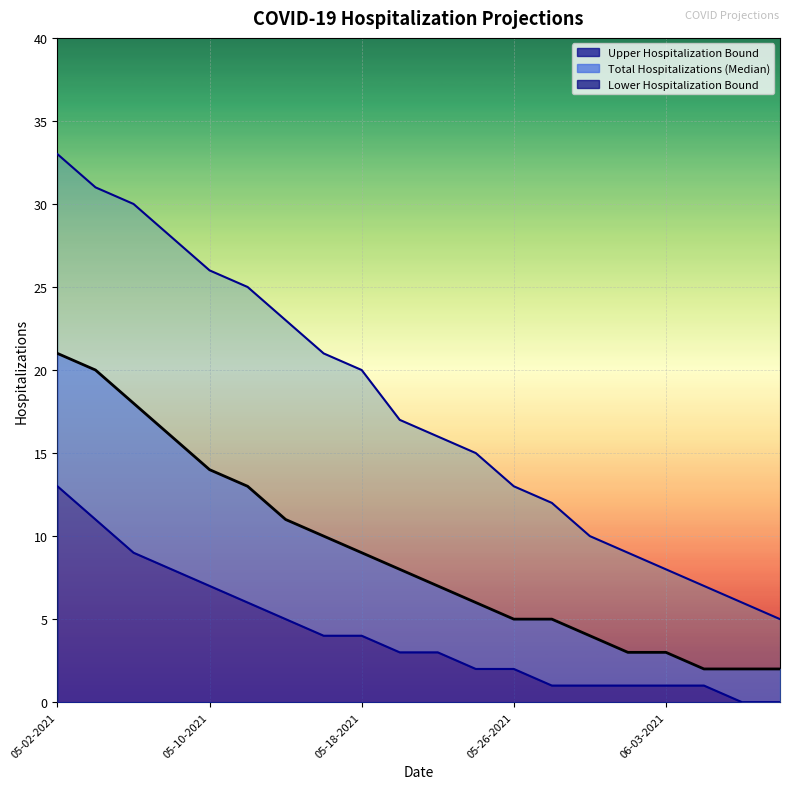

Approximately how many times larger is the value at 18 compared to 8?

0.3